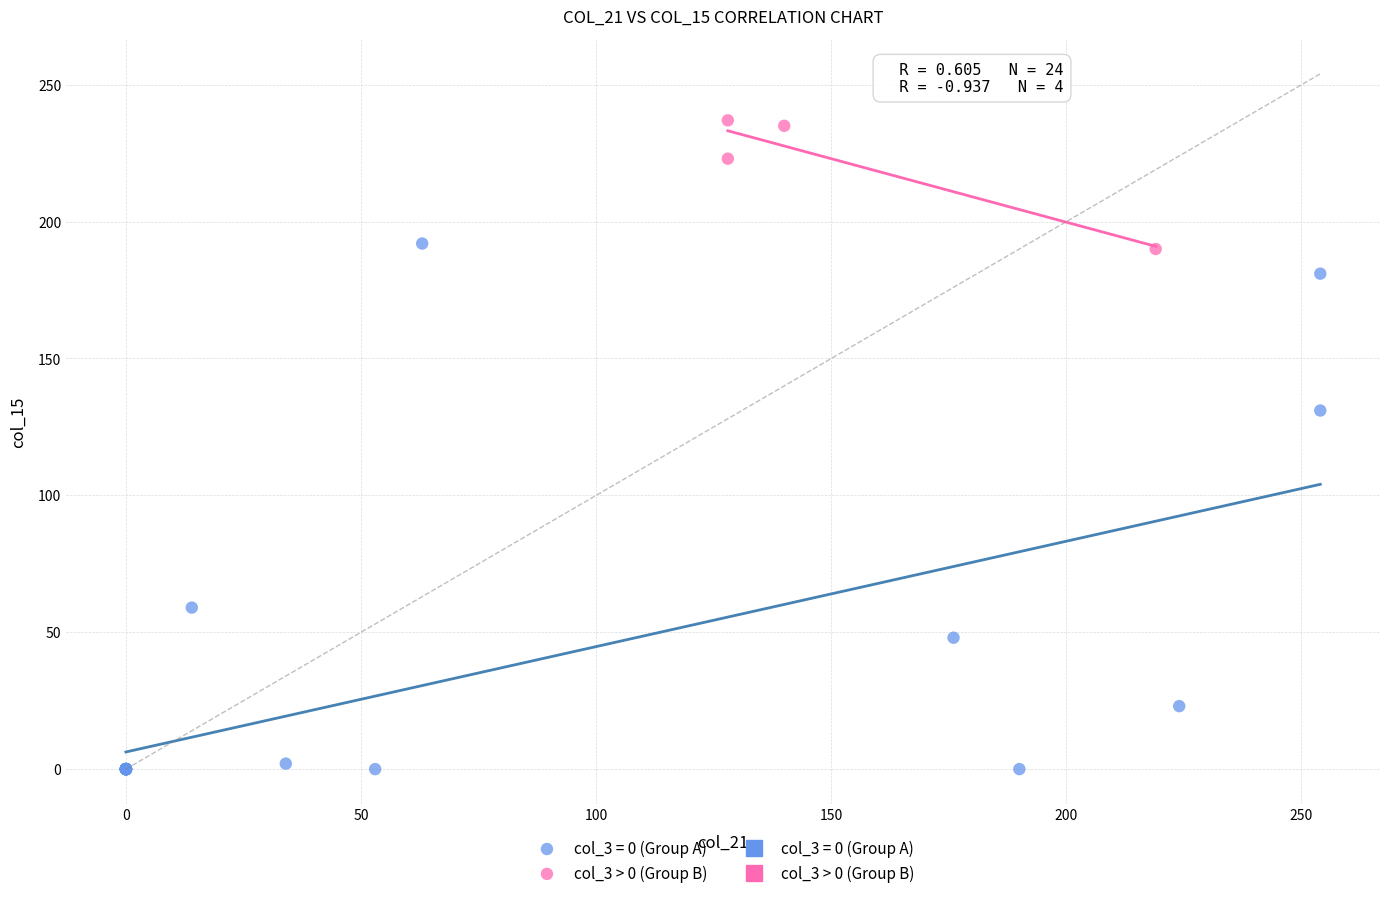

Which series has the widest spread of Y values?

col_3 = 0 (Group A)